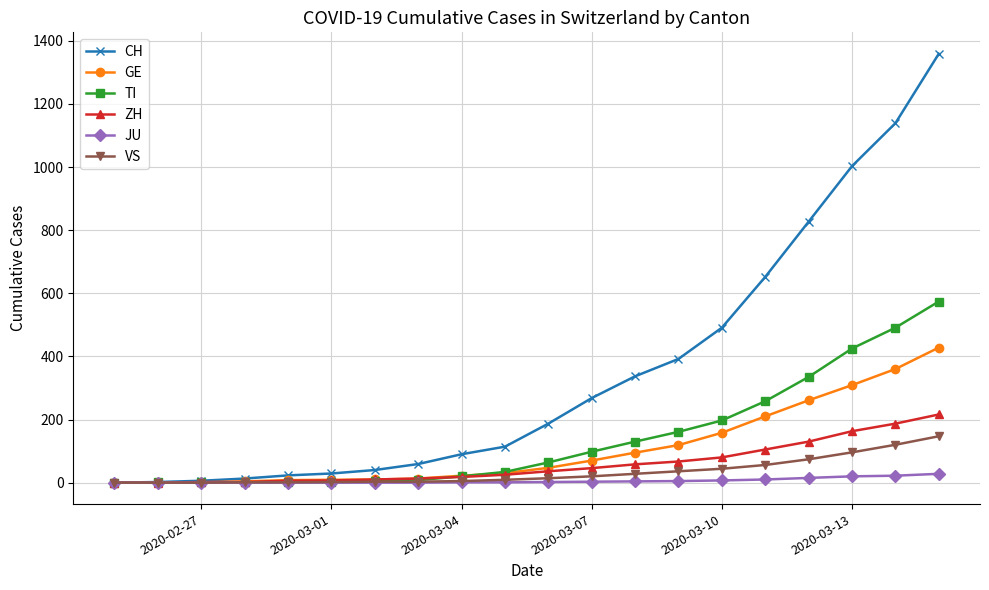

Which series has the largest total across all categories?

CH